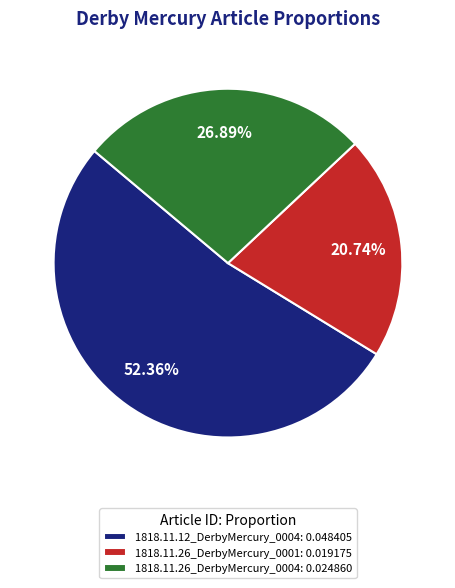

Is 1818.11.12_DerbyMercury_0004 the majority of the pie?

Yes